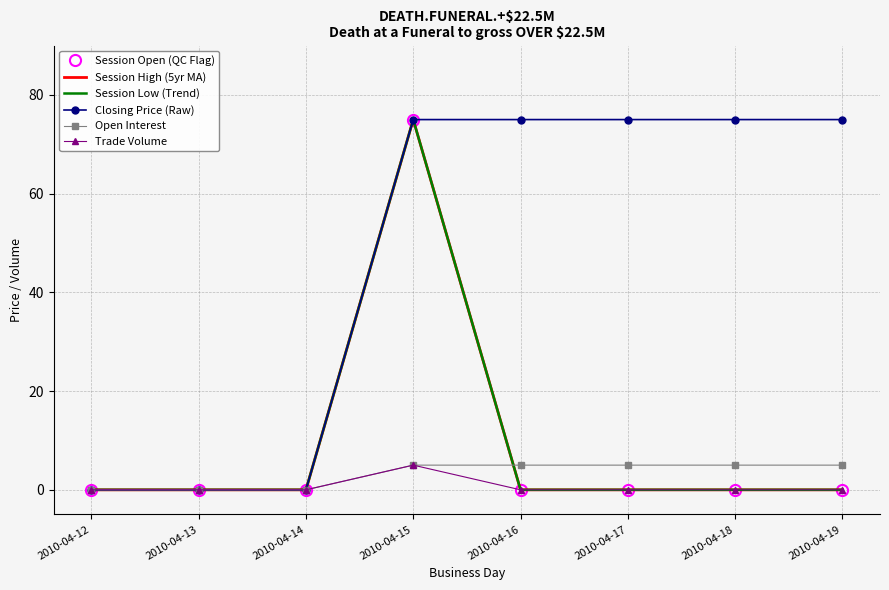

Is the value of Open Interest at 2010-04-14 greater than the value of Session Open (QC Flag) at 2010-04-14?

No